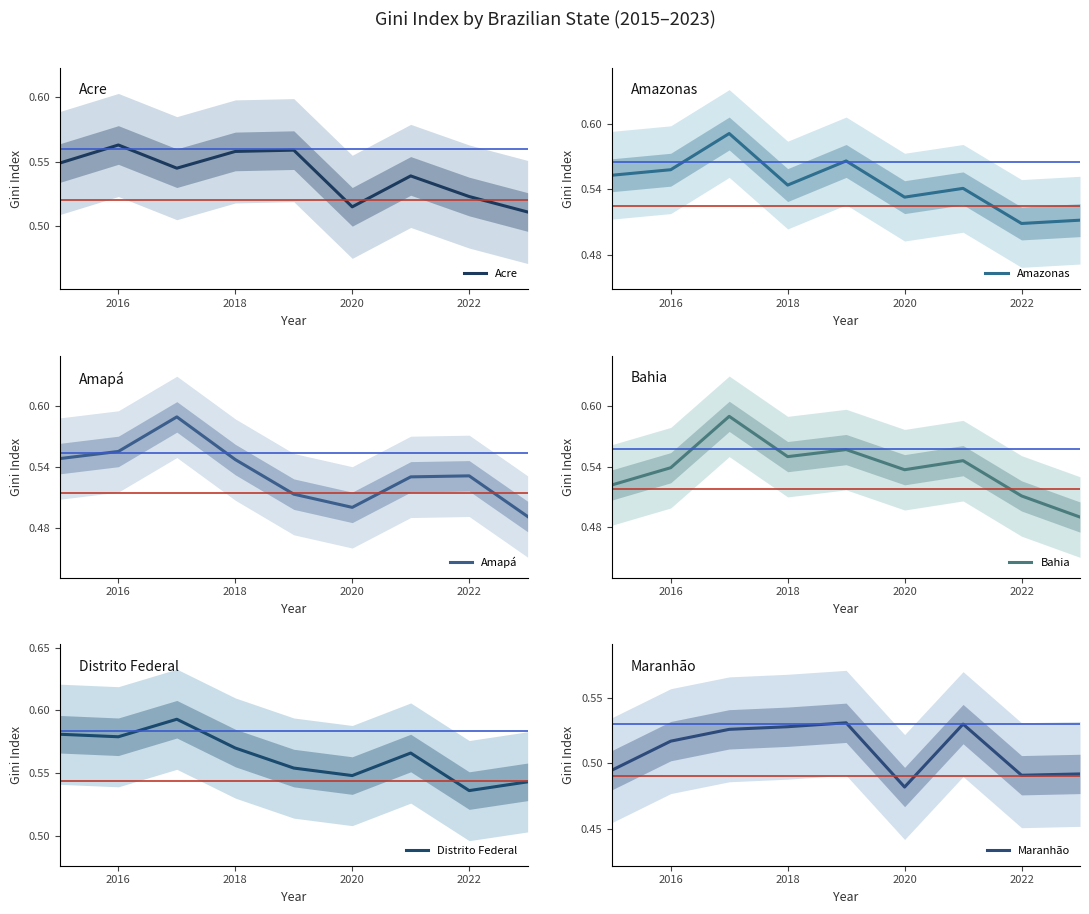

True or false: Amazonas has a value of 0.8 at 2022.

False